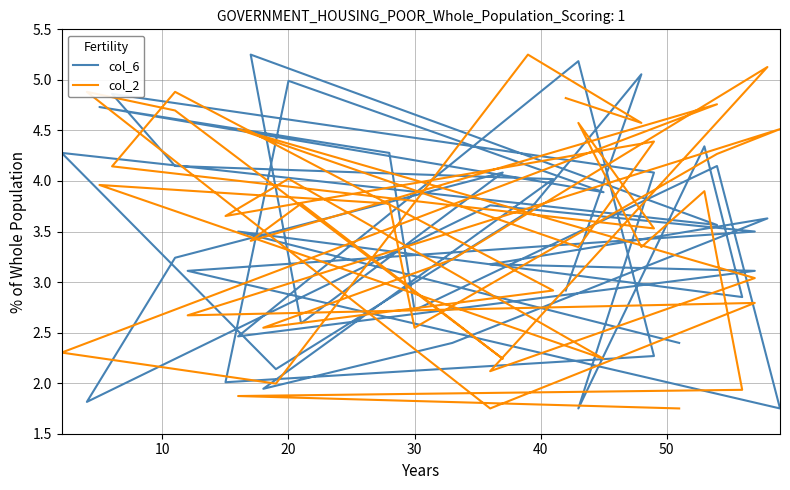

How many lines are shown in the chart?

2